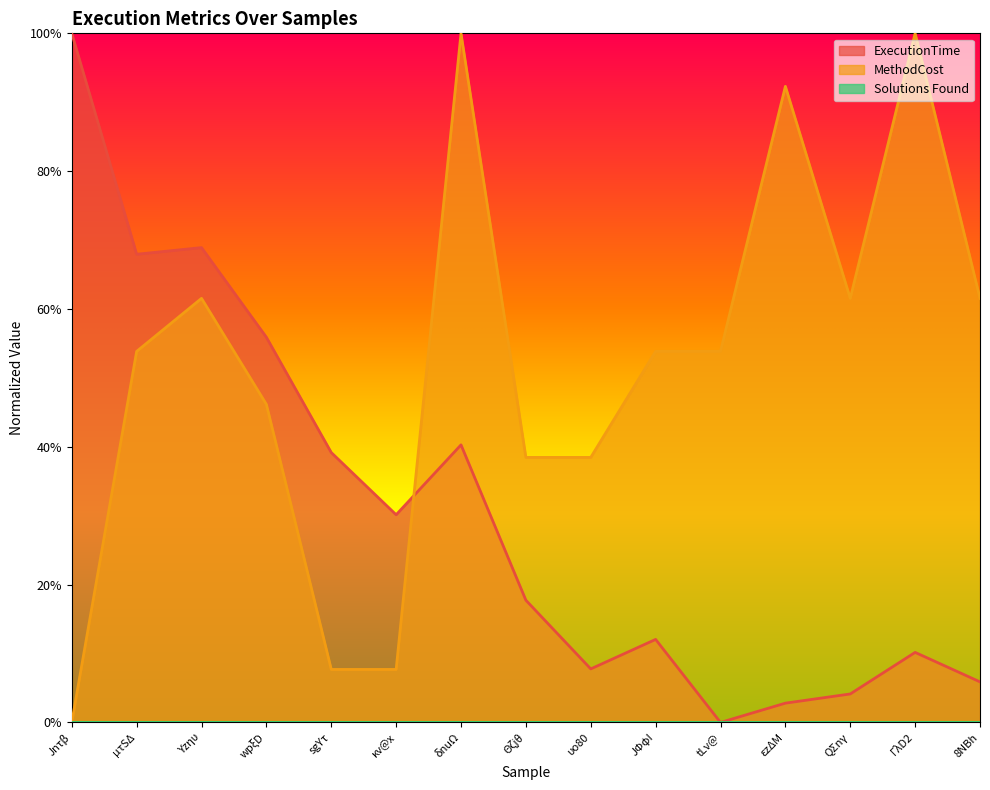

Which has a higher value, δnuΩ or QΣnγ?

δnuΩ